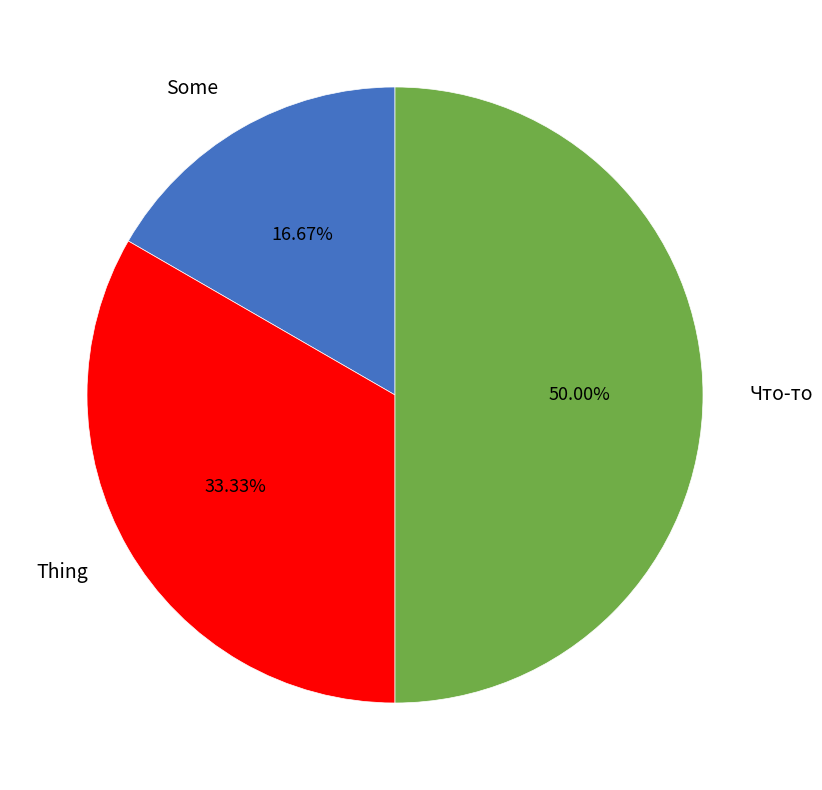

To the nearest percent, what is the difference between the largest and smallest slice percentages?

33%